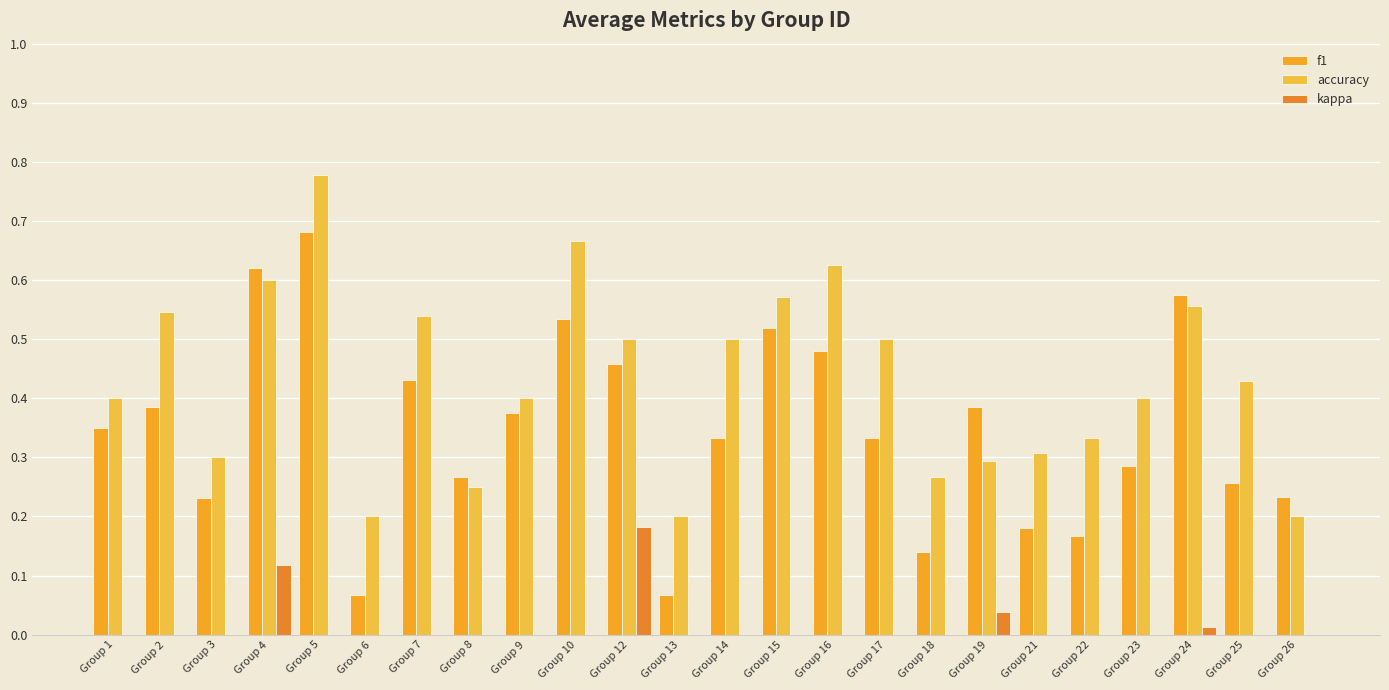

Is it true that accuracy equals 0.8 at Group 5?

True